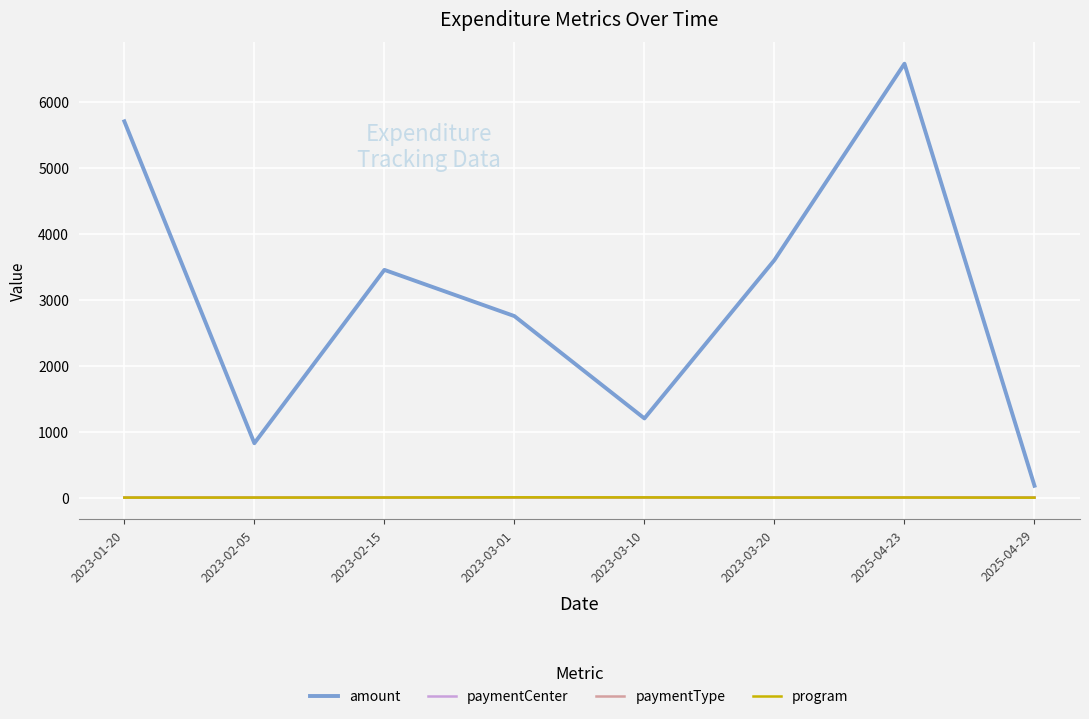

What is the maximum value shown in the chart?

6573.0